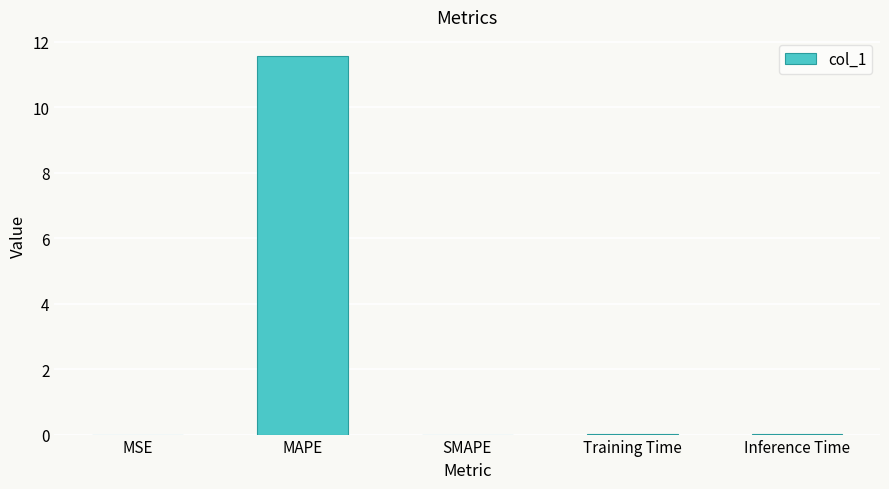

True or false: the data shows 0.0 at Inference Time.

True